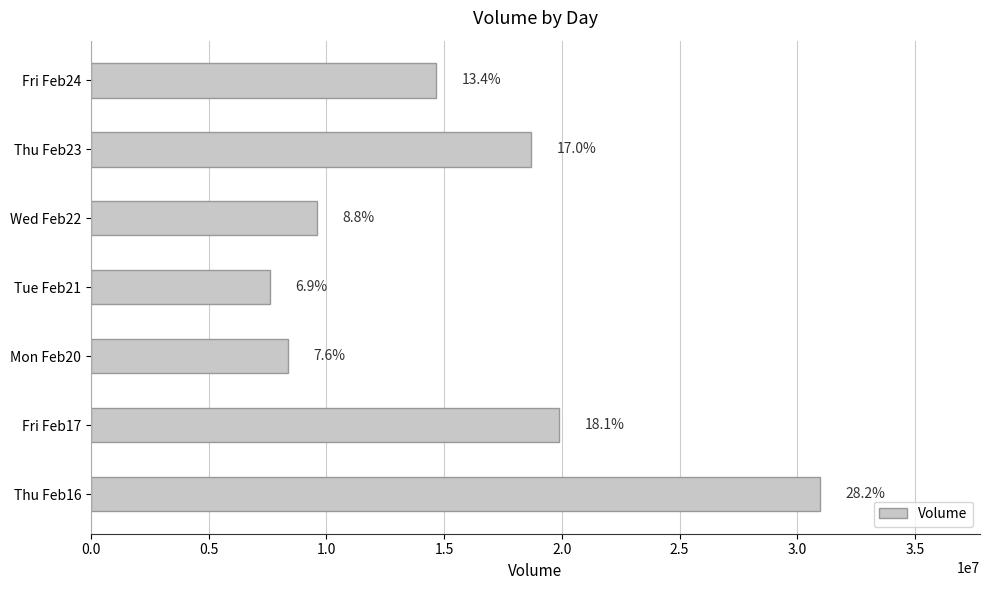

How many bars are there in total?

7